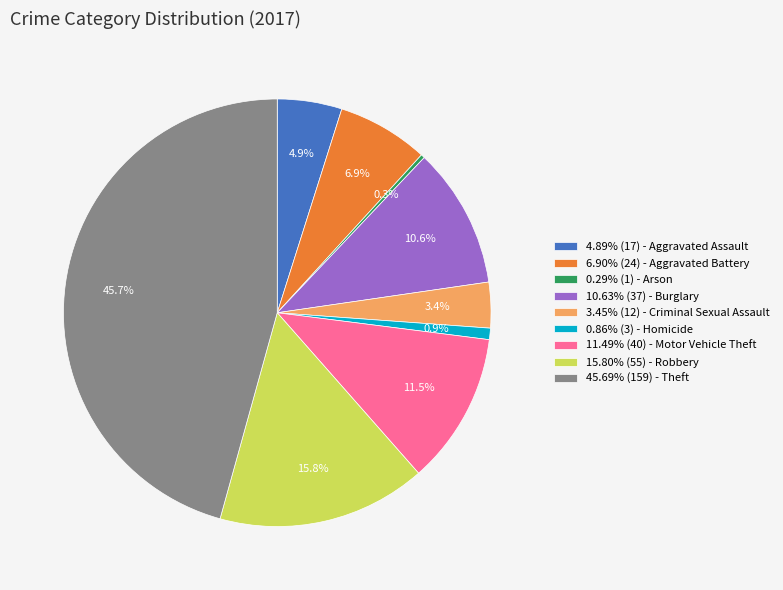

Do 6.90% (24) - Aggravated Battery and 0.86% (3) - Homicide together represent more than half of the pie?

No